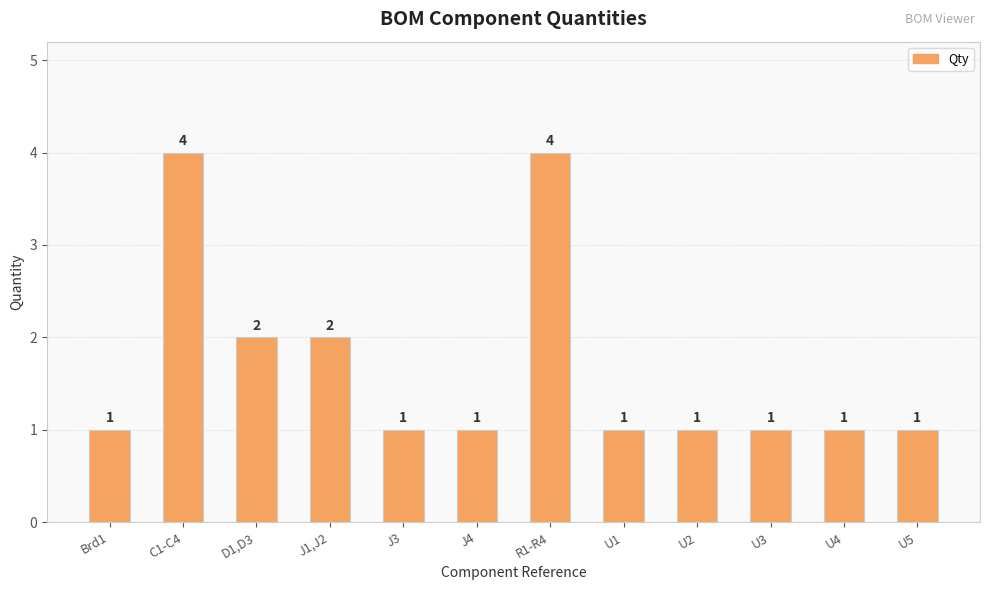

Reading right to left, what are all the values shown in this chart?

U5=1	U4=1	U3=1	U2=1	U1=1	R1-R4=4	J4=1	J3=1	J1,J2=2	D1,D3=2	C1-C4=4	Brd1=1